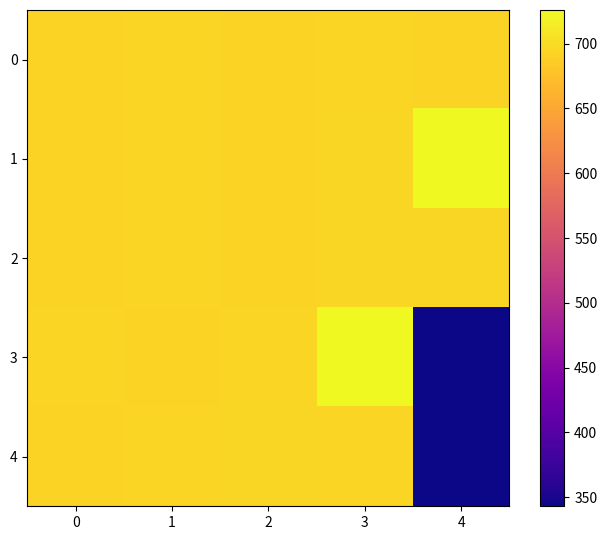

Reading left to right, transcribe all the data shown in this chart.

0: 0=692	1=694	2=692	3=694	4=692
1: 0=693	1=694	2=693	3=695	4=726
2: 0=692	1=694	2=692	3=695	4=695
3: 0=694	1=693	2=694	3=726	4=343
4: 0=692	1=694	2=695	3=694	4=343